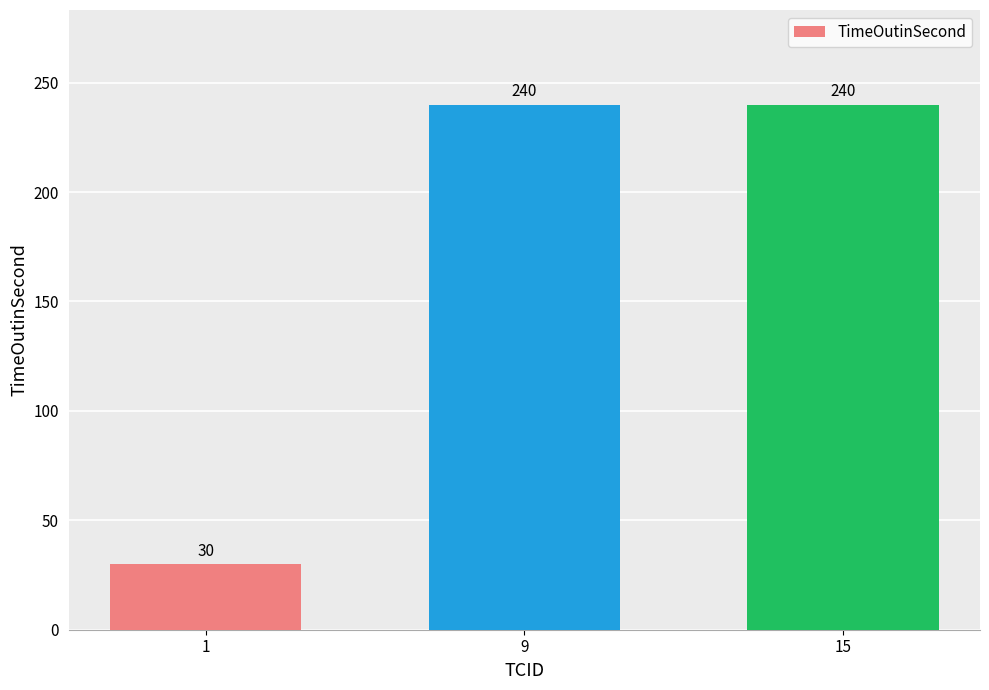

What is the minimum value shown in the chart?

30